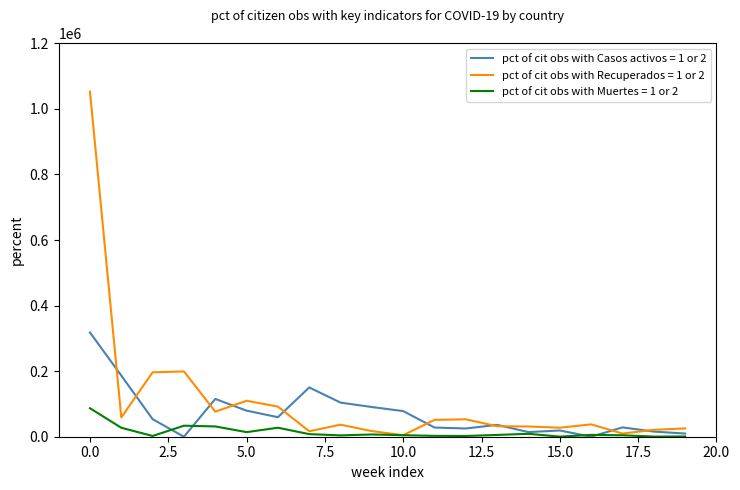

Count the number of categories in the chart.

20